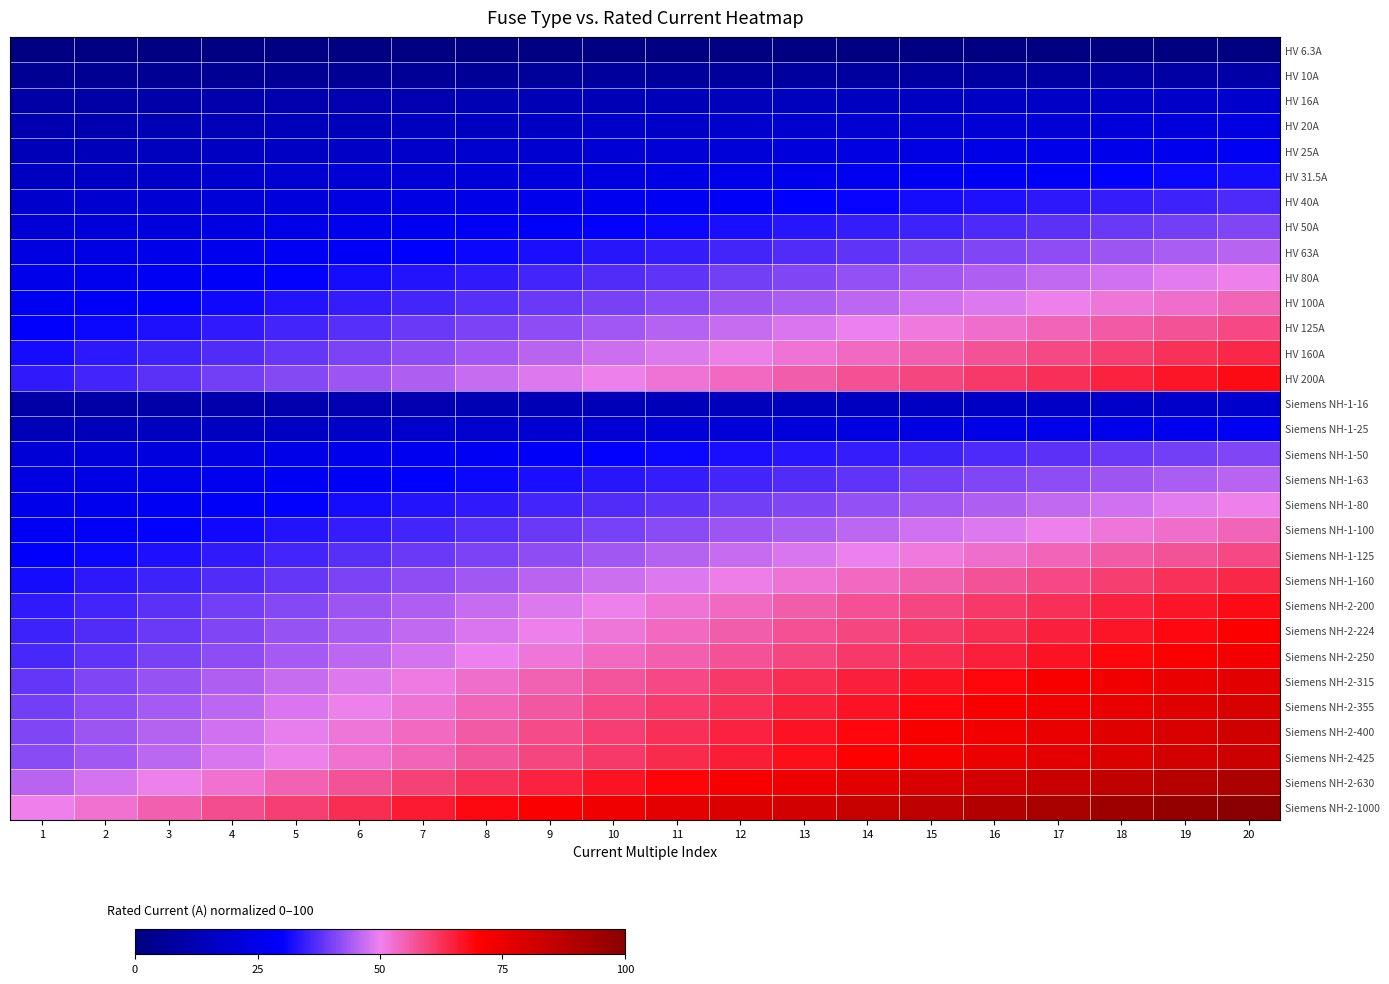

At which category does the chart reach its peak across all series?

20